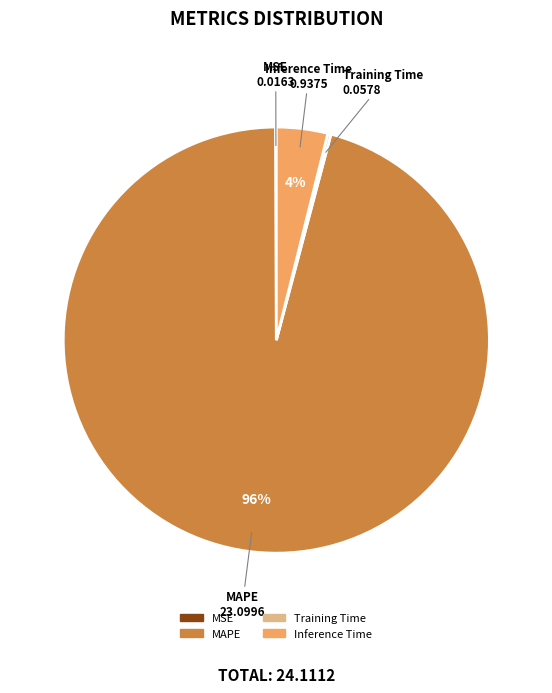

Do Inference Time and MAPE together represent more than half of the pie?

Yes